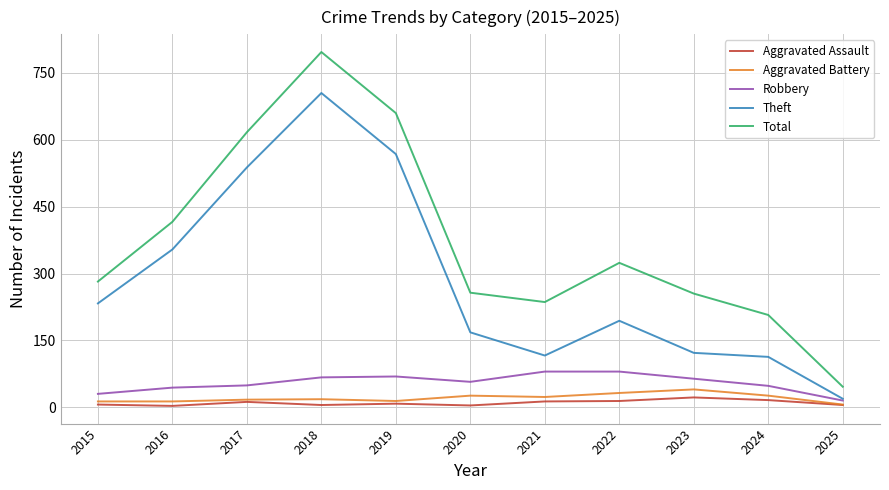

Which series has the largest range (max minus min)?

Total